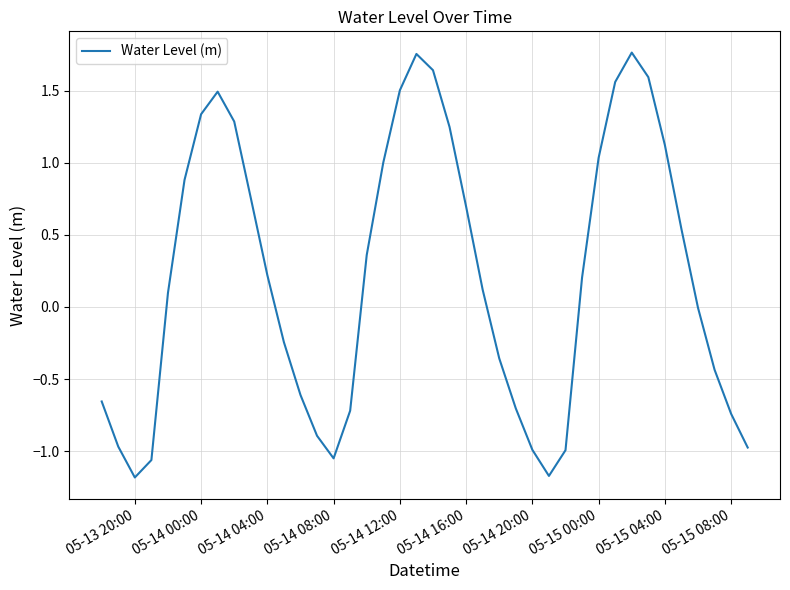

What is the difference between the maximum and minimum values?

2.9